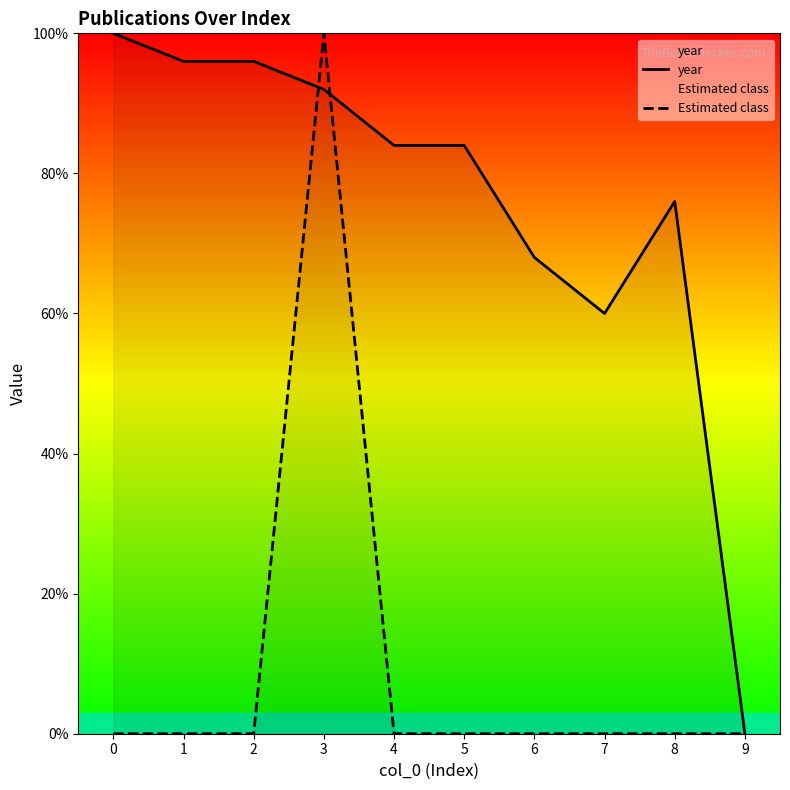

Which series has the largest range (max minus min)?

year